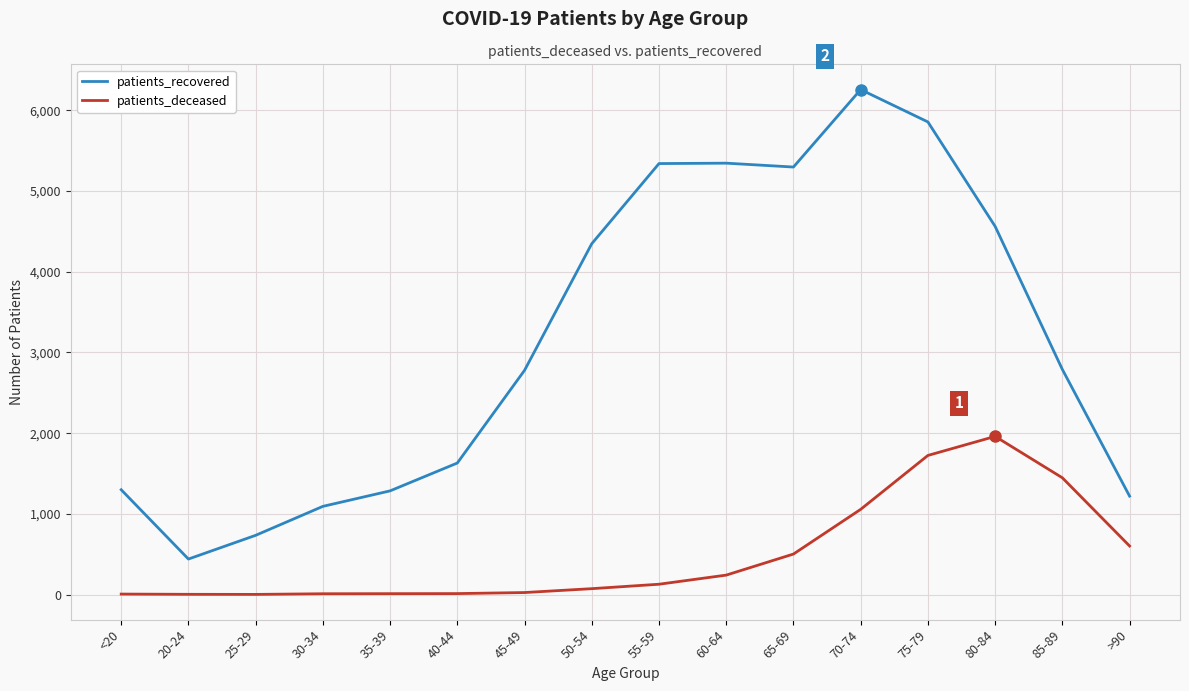

The value of patients_deceased at 85-89 is 1911. True or false?

False